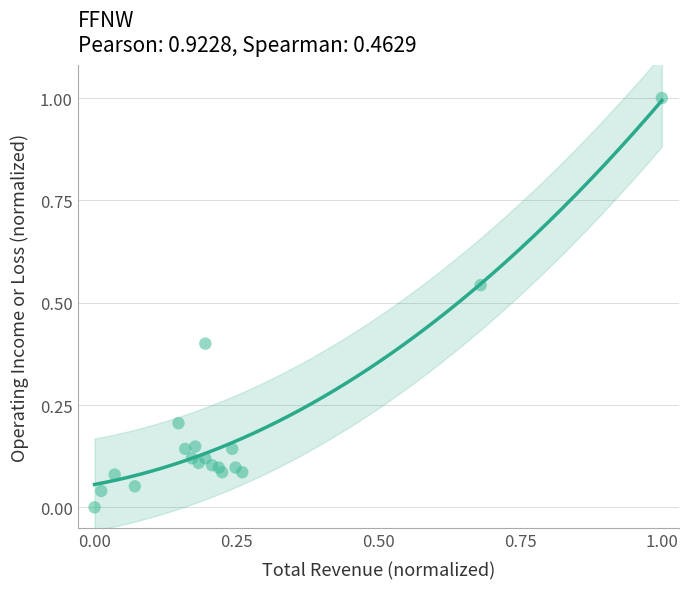

What is the range of Y values (max minus min)?

1.0